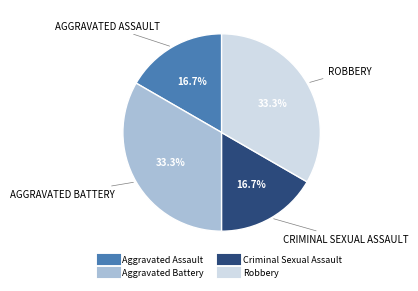

True or false: Aggravated Assault accounts for 4% of the total.

False